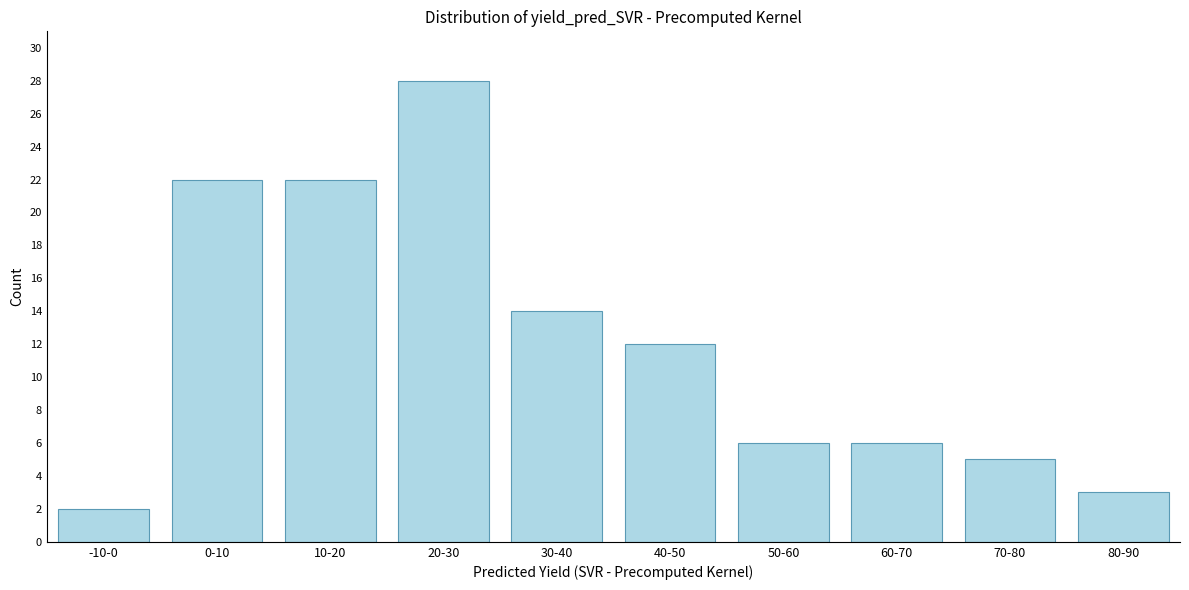

Reading left to right, list all the values displayed in this chart.

2	22	22	28	14	12	6	6	5	3